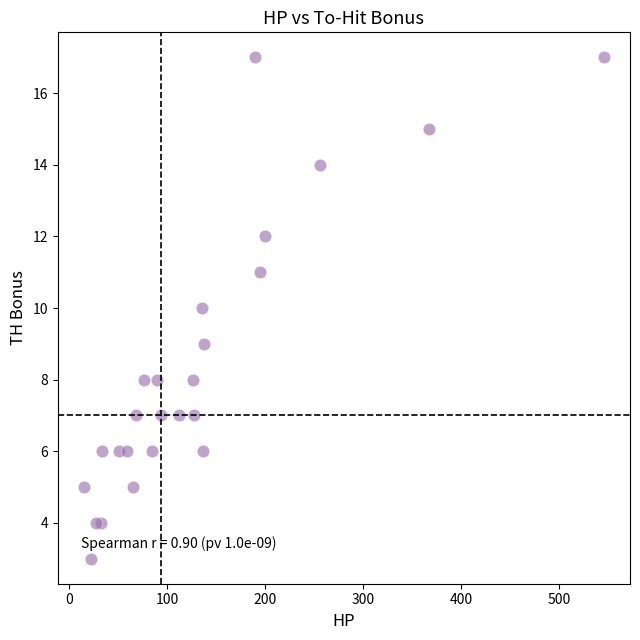

What is the range of Y values (max minus min)?

14